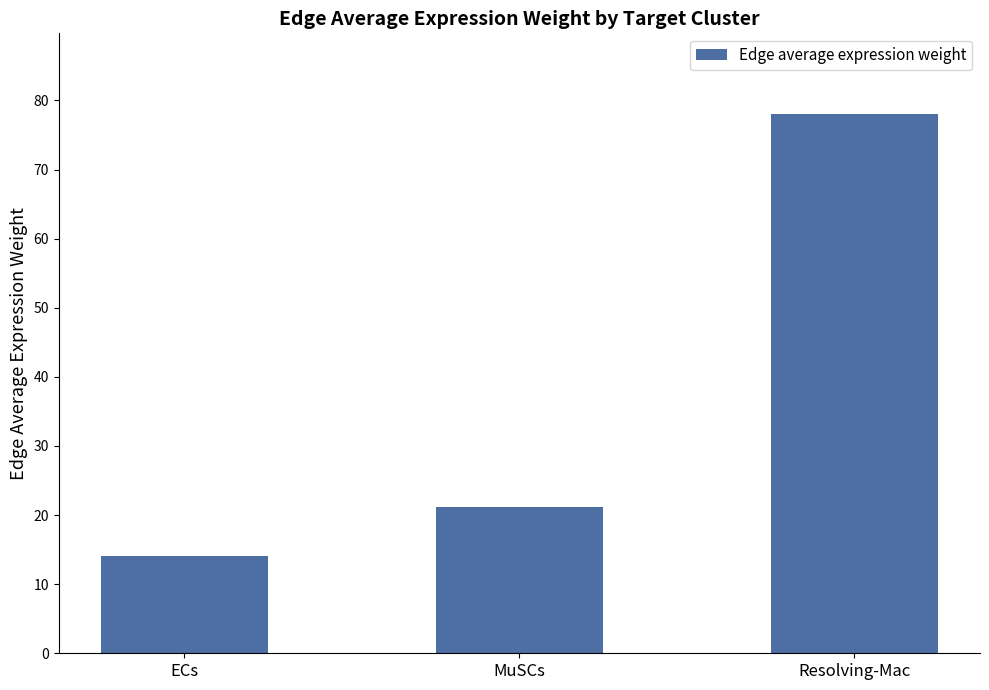

Count the number of data series in this chart.

1